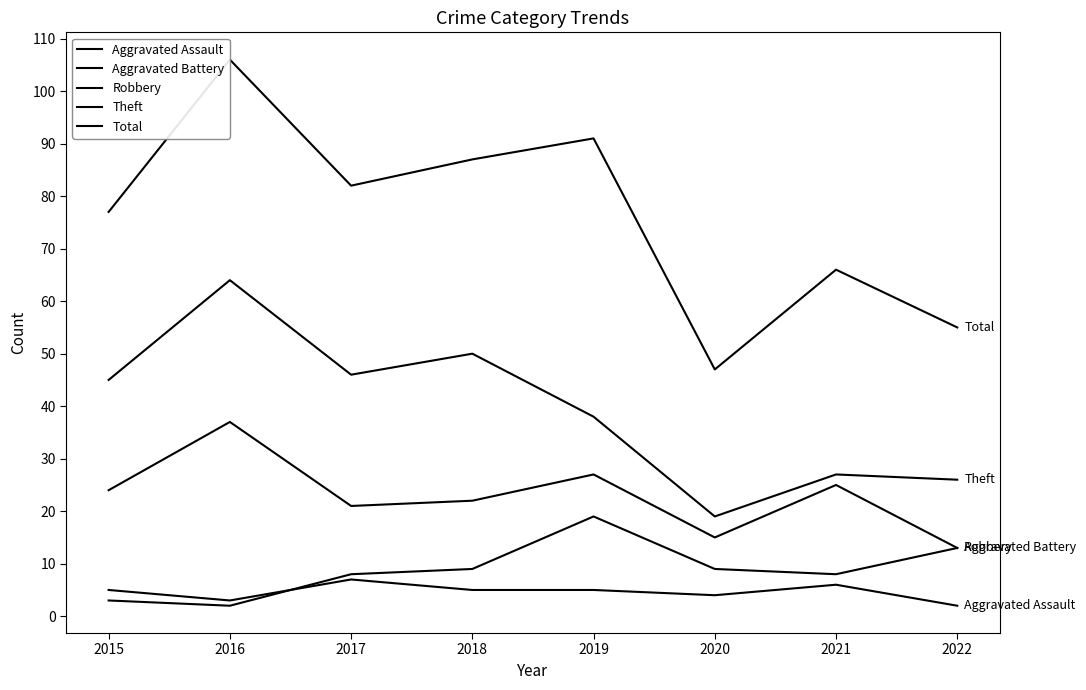

Rank the series at 2018 from highest to lowest value.

Total, Theft, Robbery, Aggravated Battery, Aggravated Assault